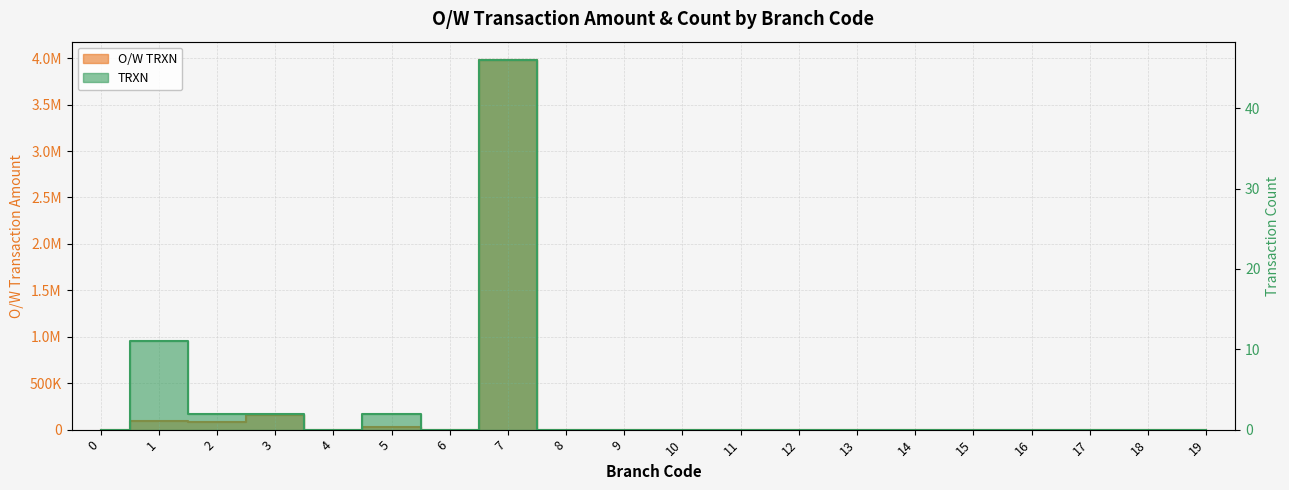

How many interior local valleys does the TRXN series have?

2